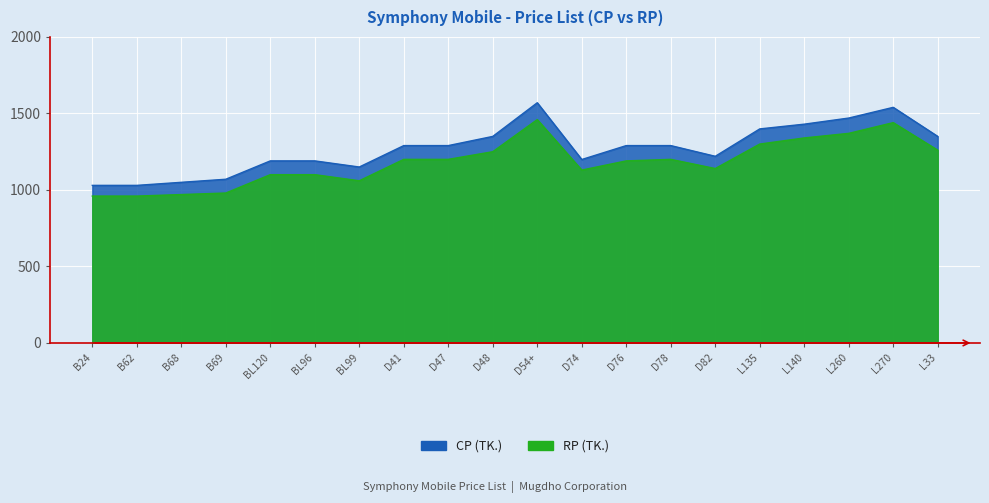

What is the spread (max minus min) of values at D74?

69